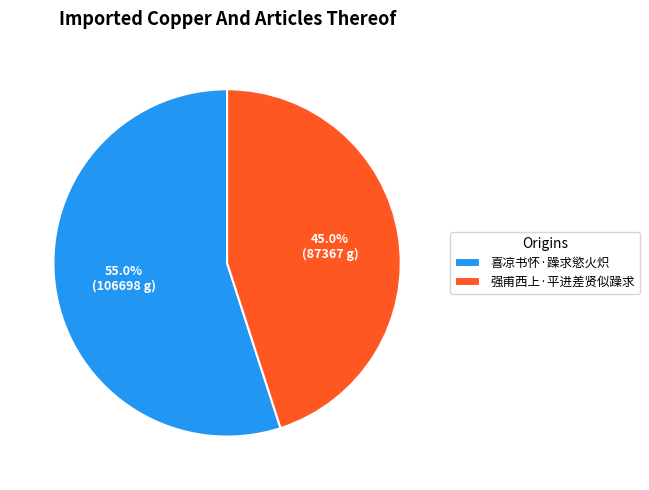

True or false: 强甫西上·平进差贤似躁求 accounts for 45% of the total.

True